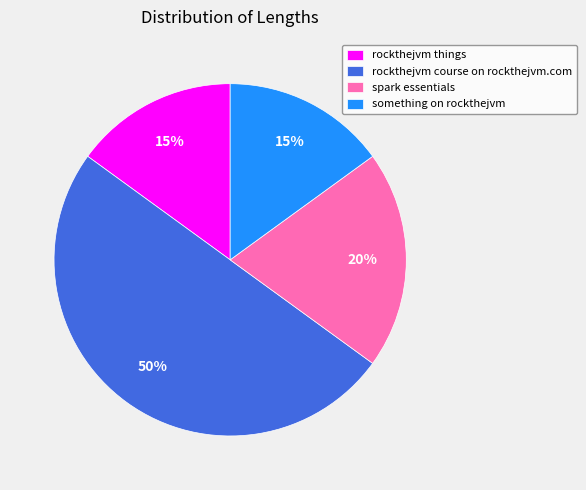

Count the number of slices in the pie.

4